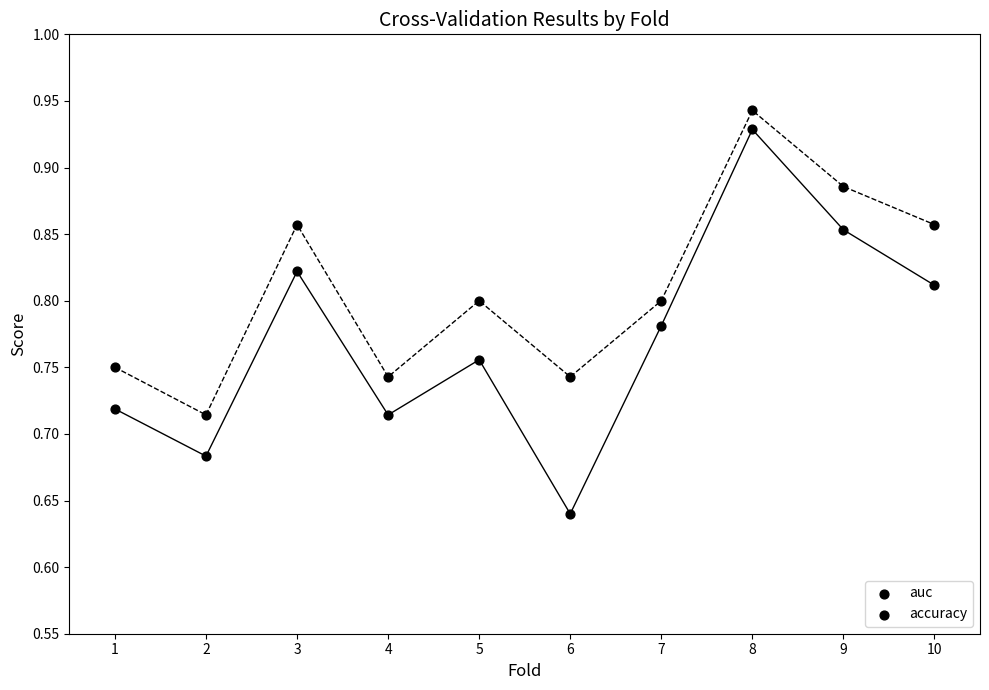

How many data points are displayed?

20